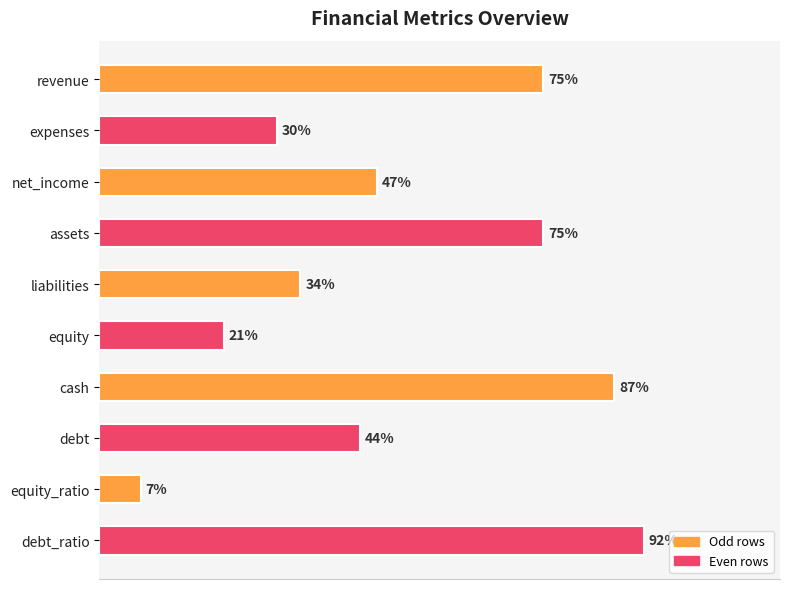

What is the label of the 9th bar from the bottom?

expenses